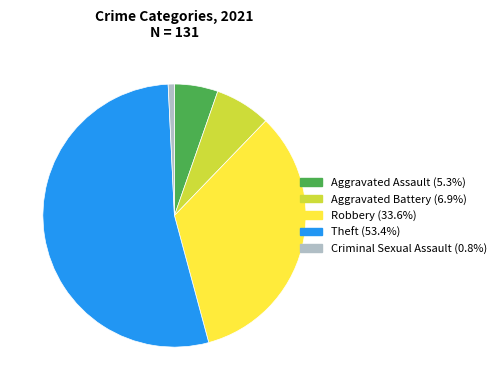

Do Criminal Sexual Assault and Aggravated Battery together represent more than half of the pie?

No